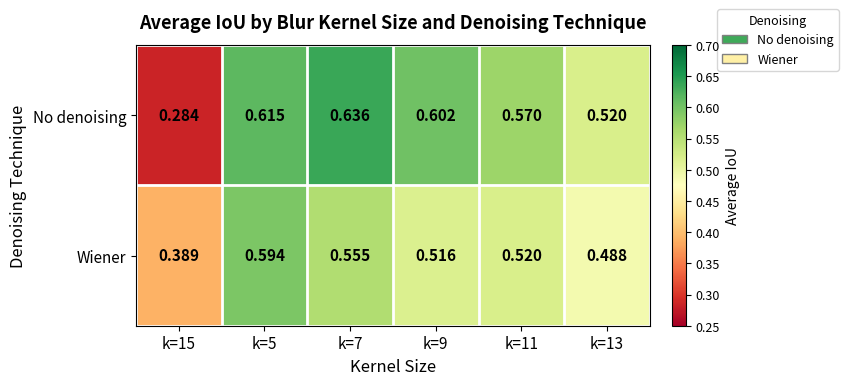

Which label corresponds to the largest value in the chart?

k=7